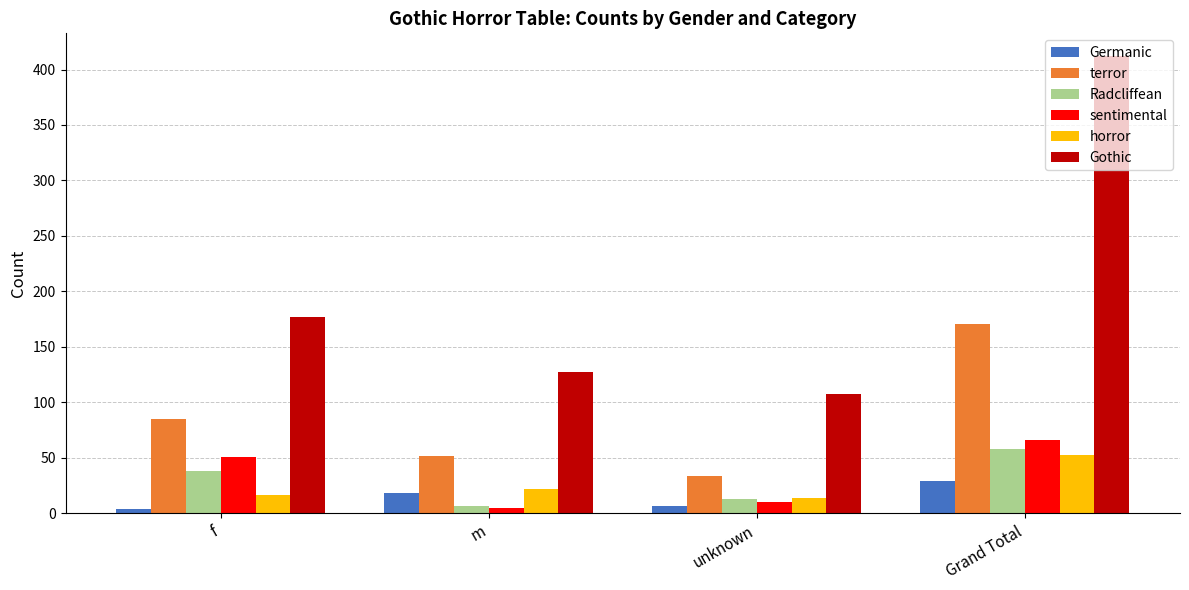

What is the average value of the sentimental series?

33